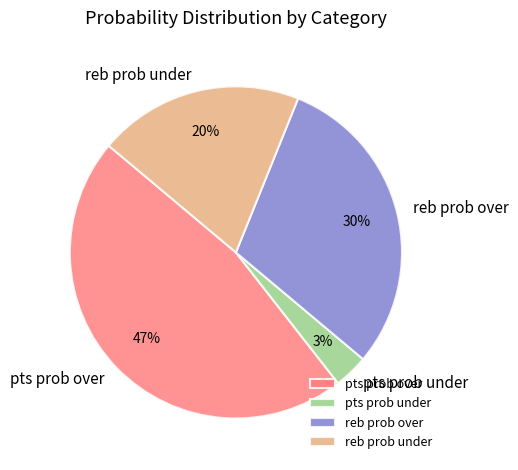

To the nearest percent, what is the average slice percentage?

25%